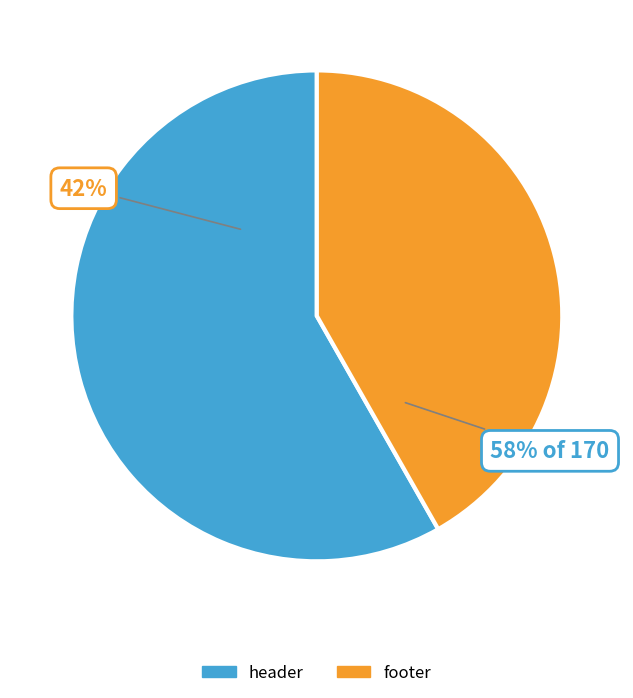

How many slices are in this pie chart?

2